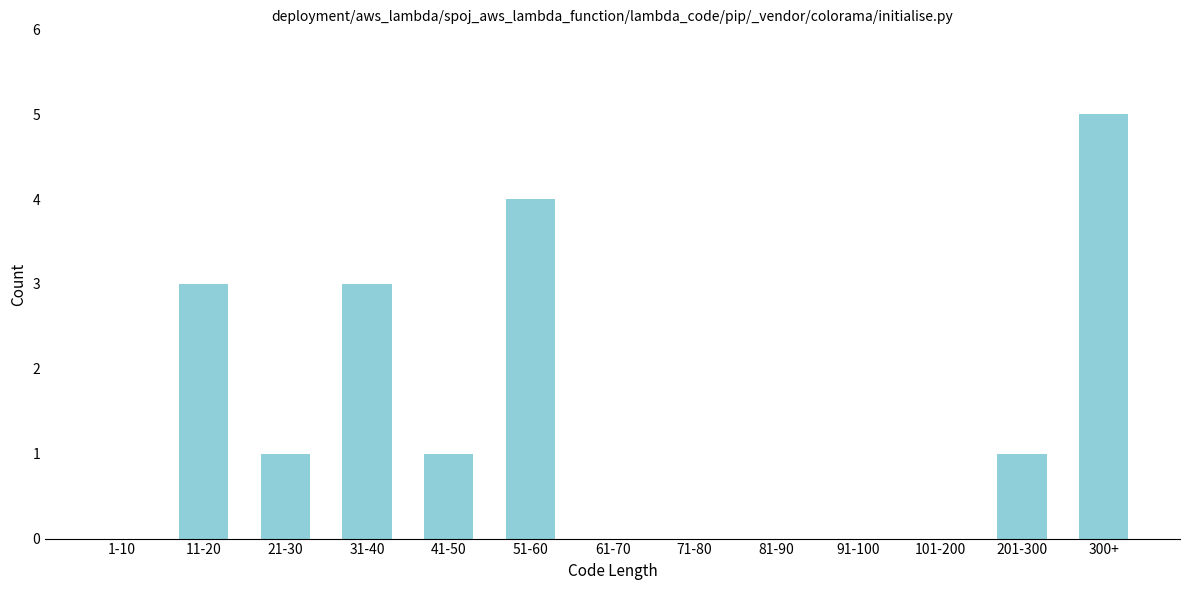

Reading right to left, list all the values displayed in this chart.

300+=5	201-300=1	101-200=0	91-100=0	81-90=0	71-80=0	61-70=0	51-60=4	41-50=1	31-40=3	21-30=1	11-20=3	1-10=0